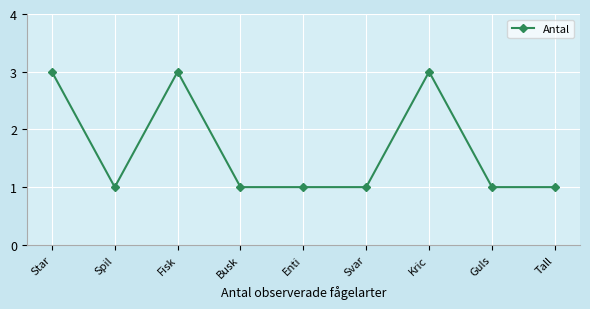

What is the greatest value displayed?

3